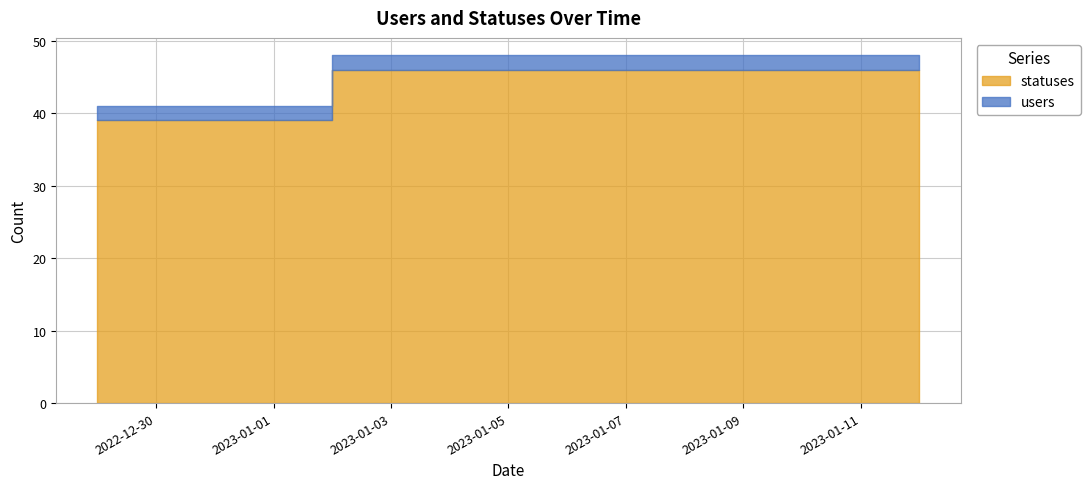

Which has a higher value, 2023-01-11 or 2022-12-31?

2023-01-11